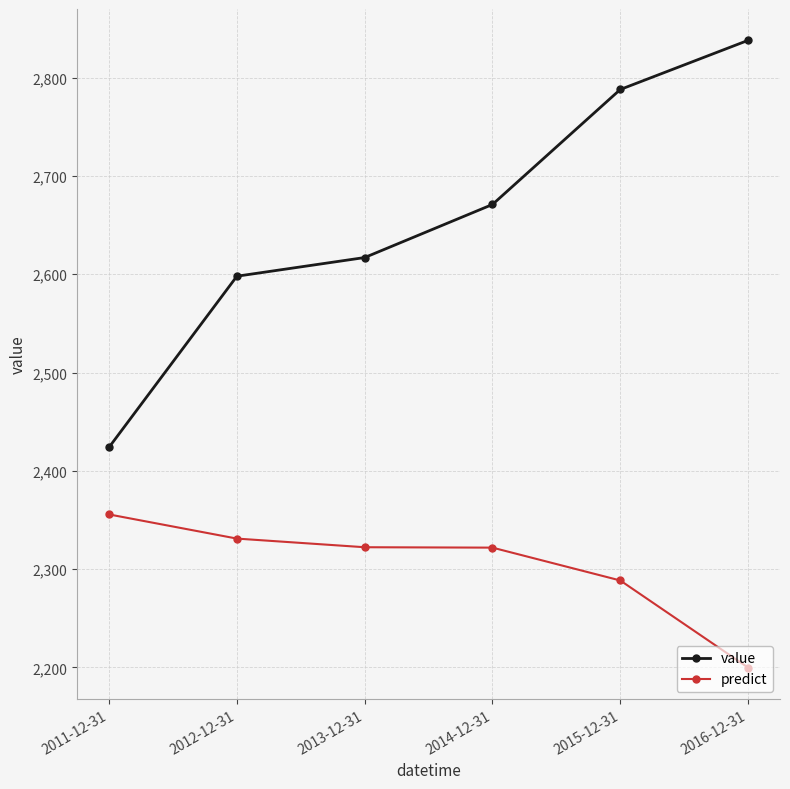

Which category has the lowest value in the predict series?

2016-12-31